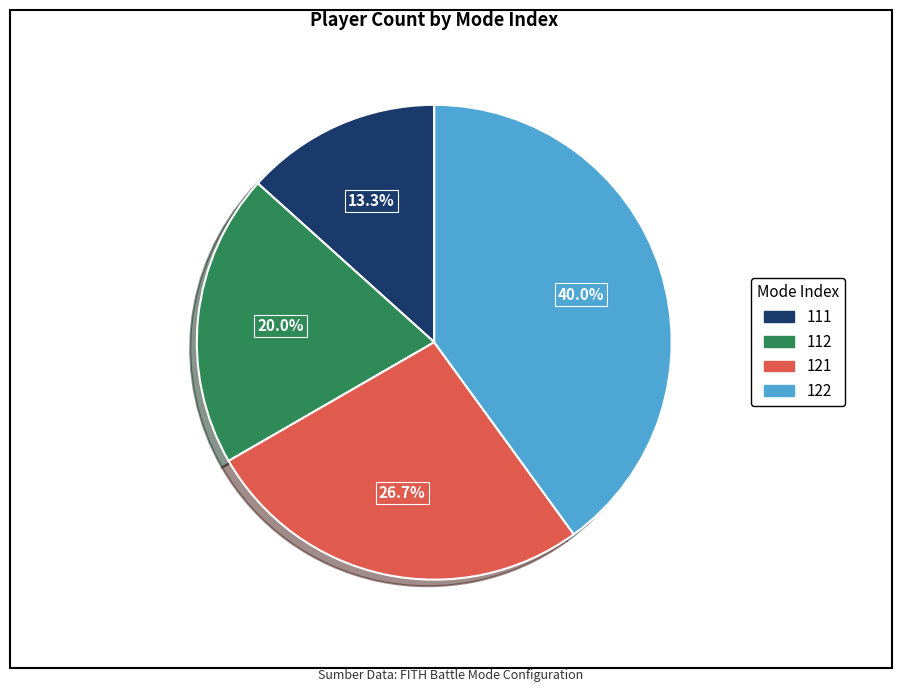

Which slice is the smallest?

111